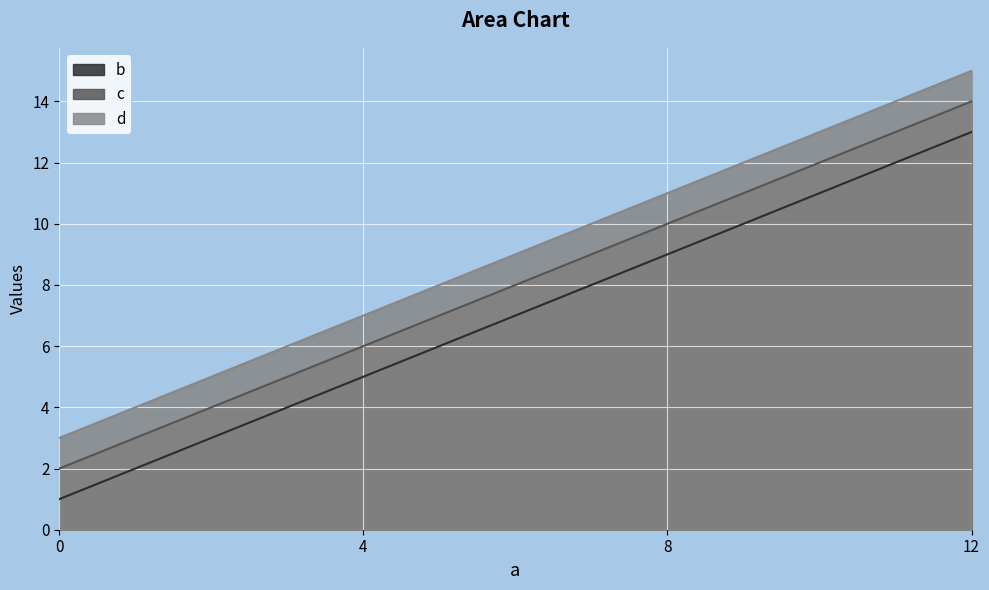

At which label is c closest to 8?

4